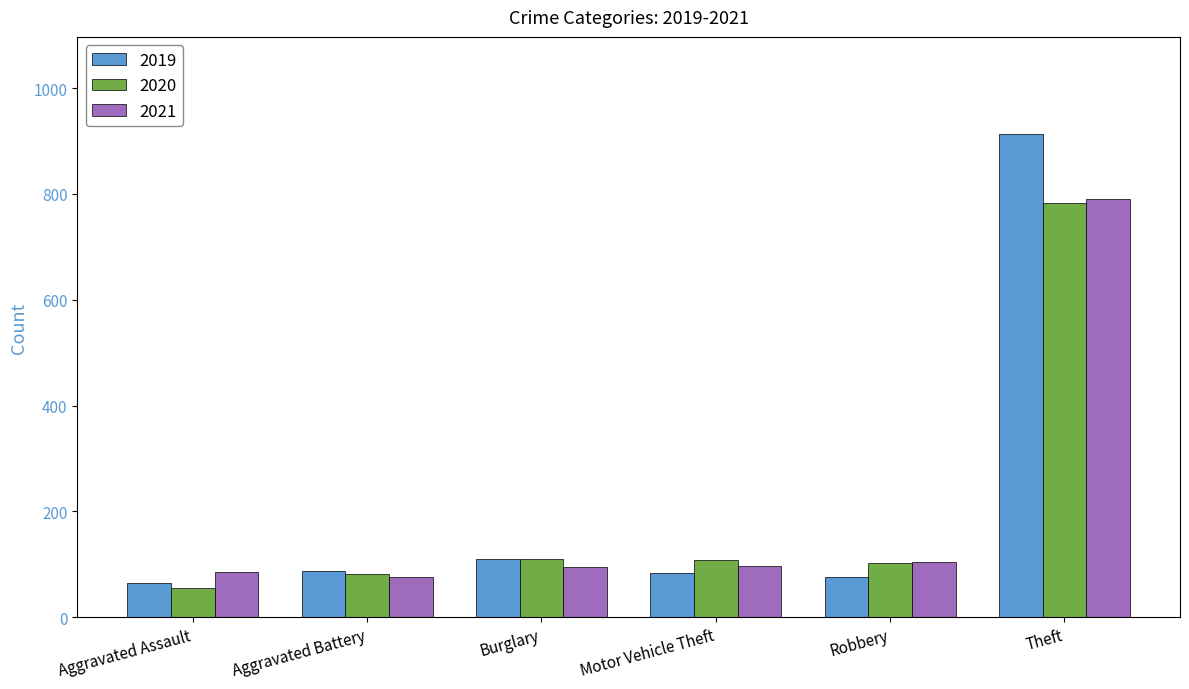

Which series has the widest spread of values?

2019